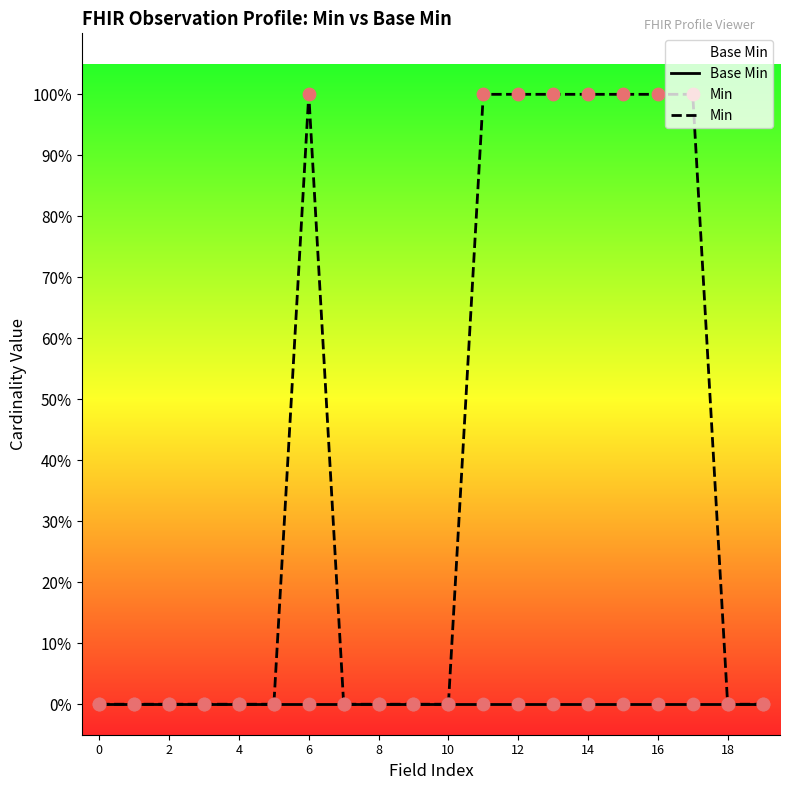

What is the total value across all series at 13?

1